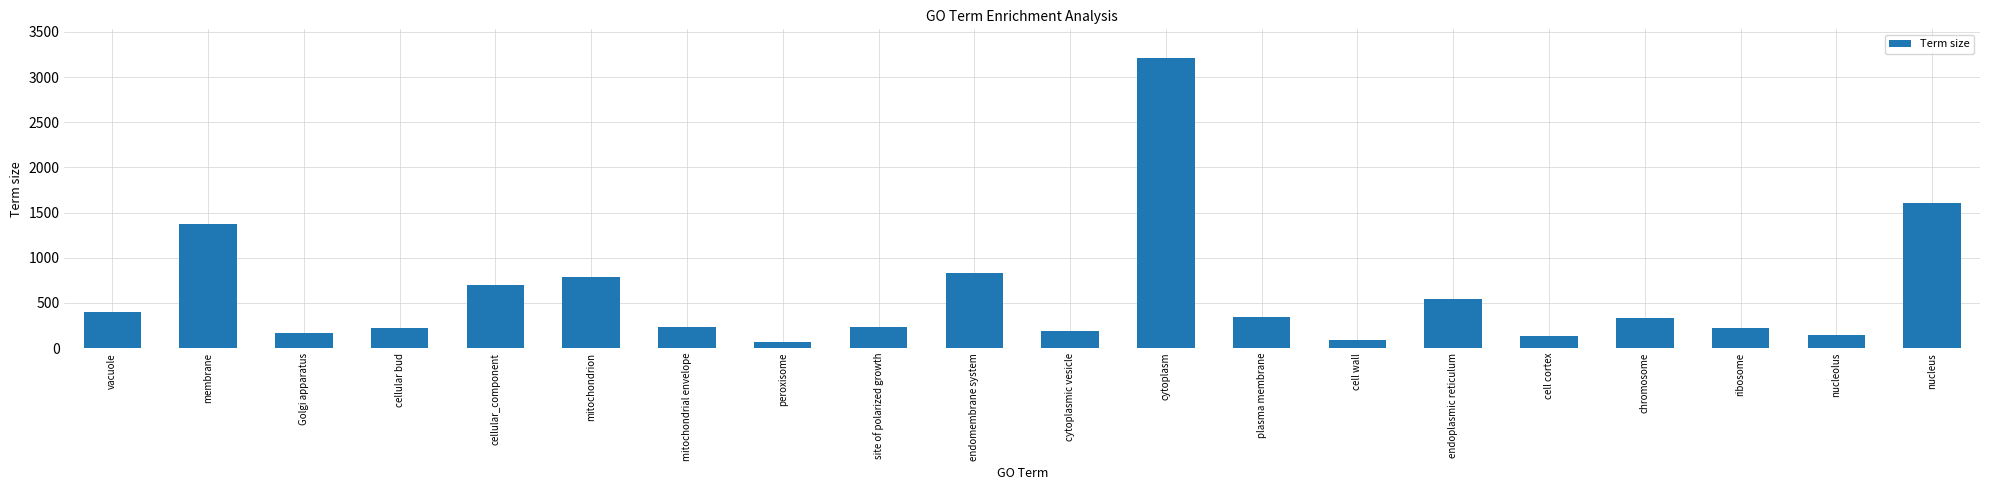

True or false: the data shows 133 at cell cortex.

True